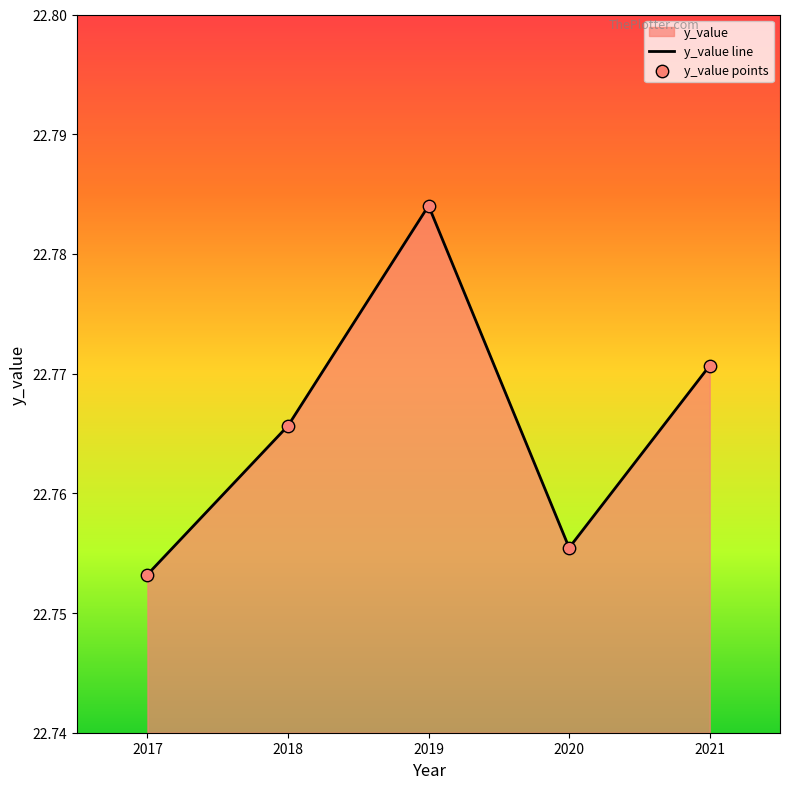

Which series has the widest spread of Y values?

y_value line